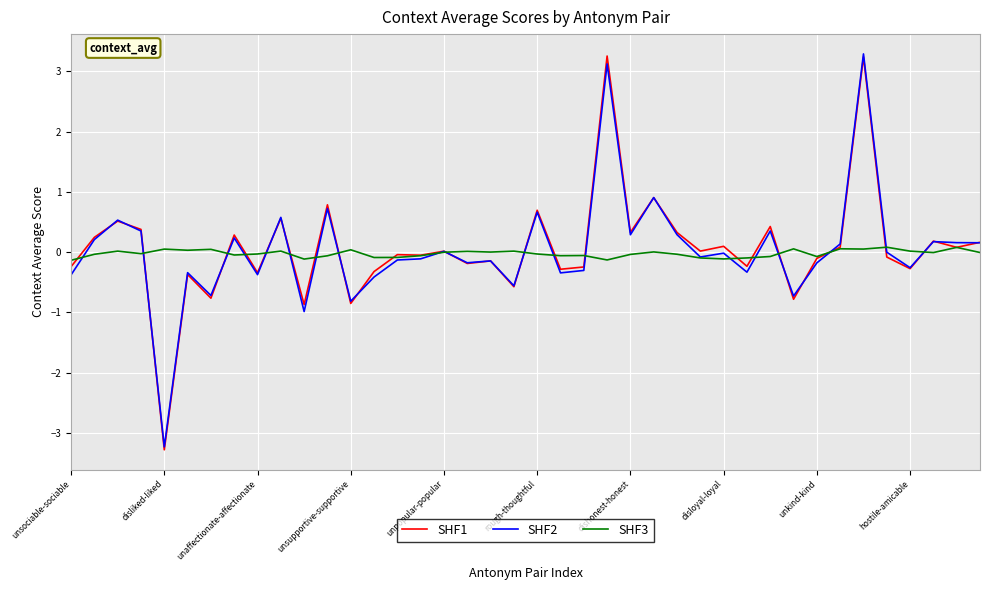

What is the smallest value displayed?

-3.3